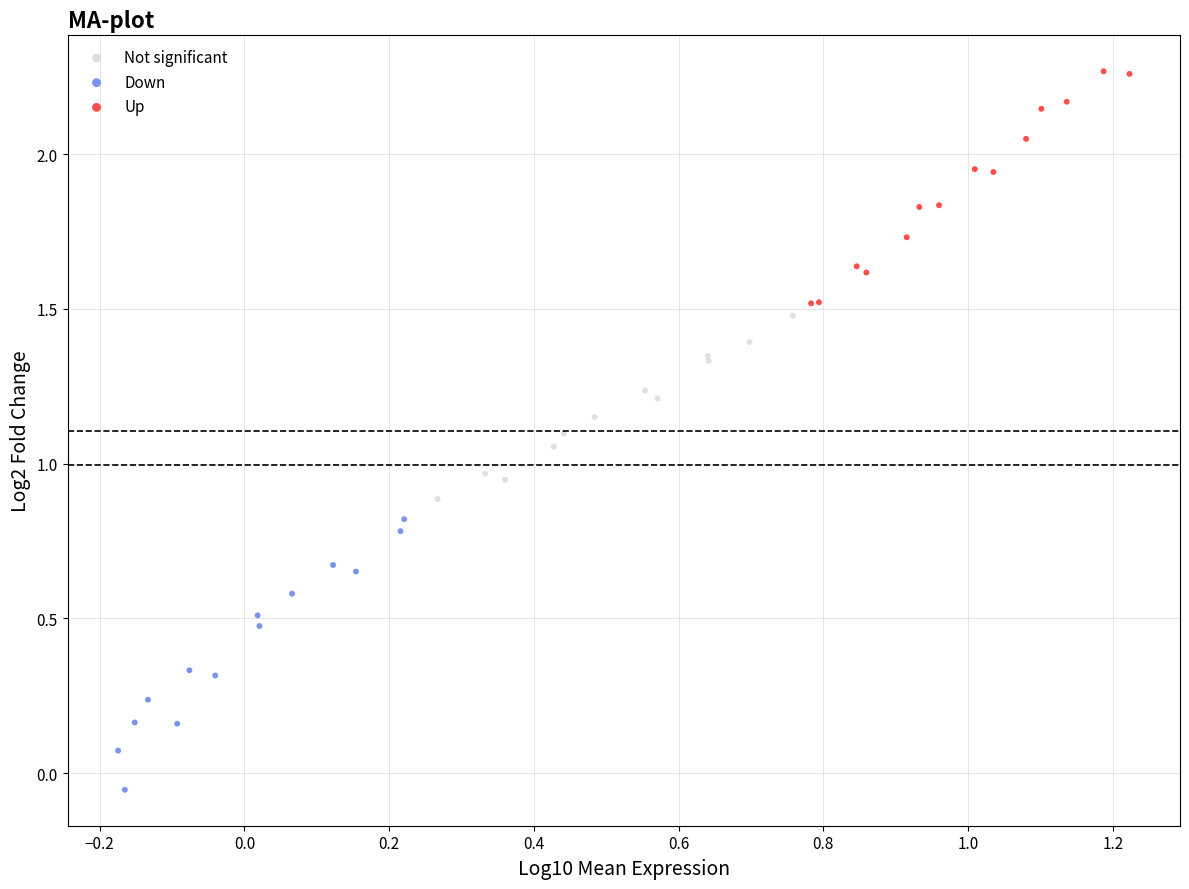

Which series has the widest spread of Y values?

Down